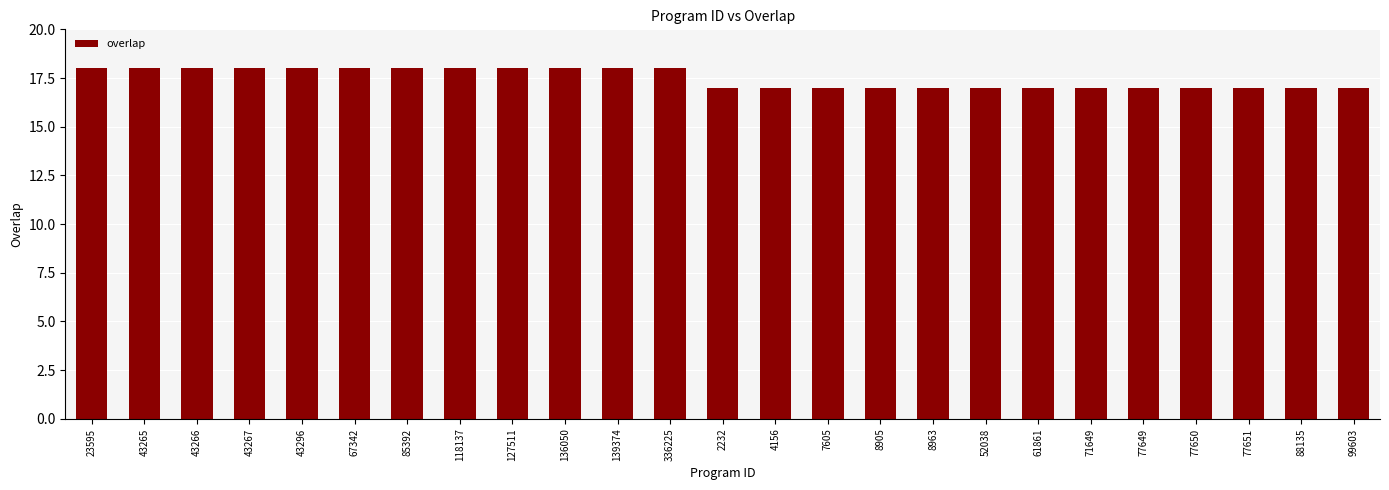

Reading left to right, transcribe all the data shown in this chart.

23595=18	43265=18	43266=18	43267=18	43296=18	67342=18	85392=18	118137=18	127511=18	136050=18	139374=18	336225=18	2232=17	4156=17	7605=17	8905=17	8963=17	52038=17	61861=17	71649=17	77649=17	77650=17	77651=17	88135=17	99603=17